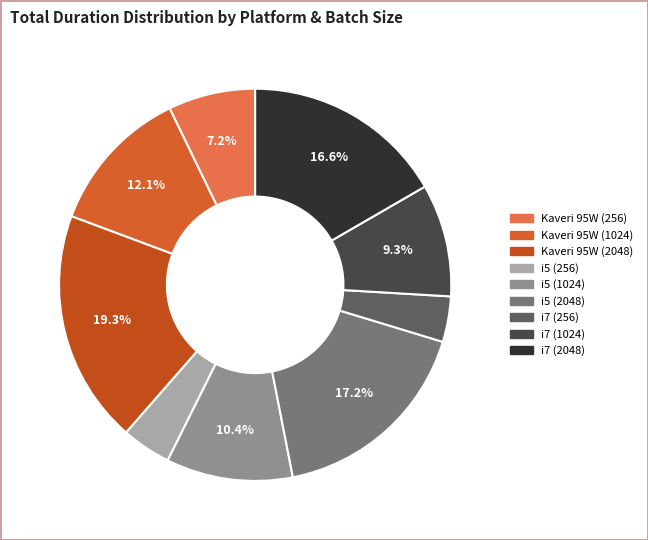

Combined, do Kaveri 95W (256) and i5 (1024) account for over 50%?

No